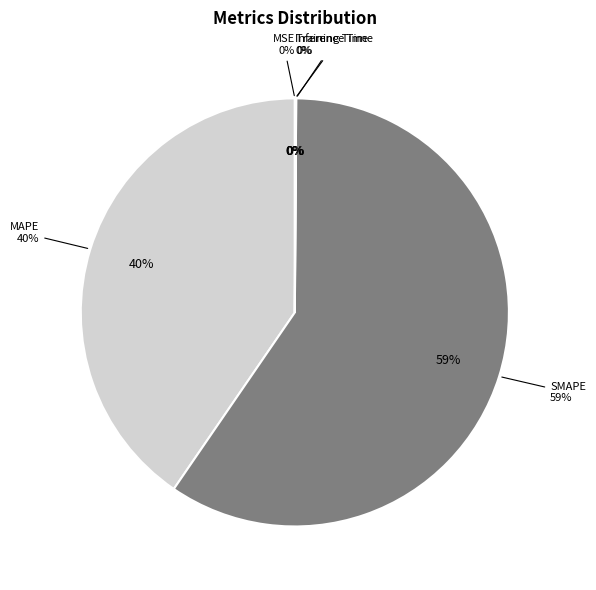

What percentage is the SMAPE slice, to the nearest percent?

59%